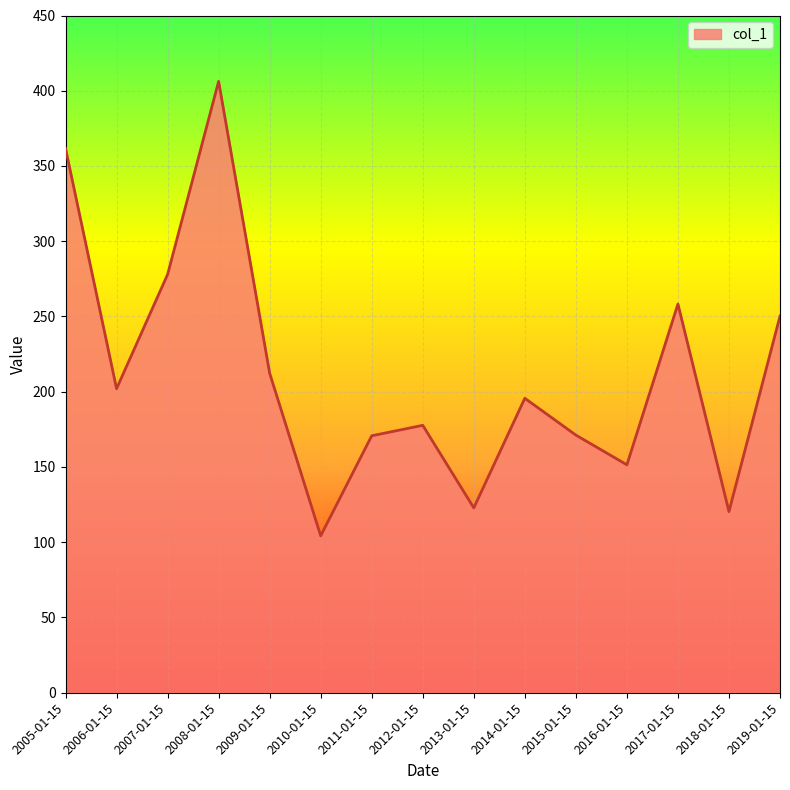

What is the average value?

212.2